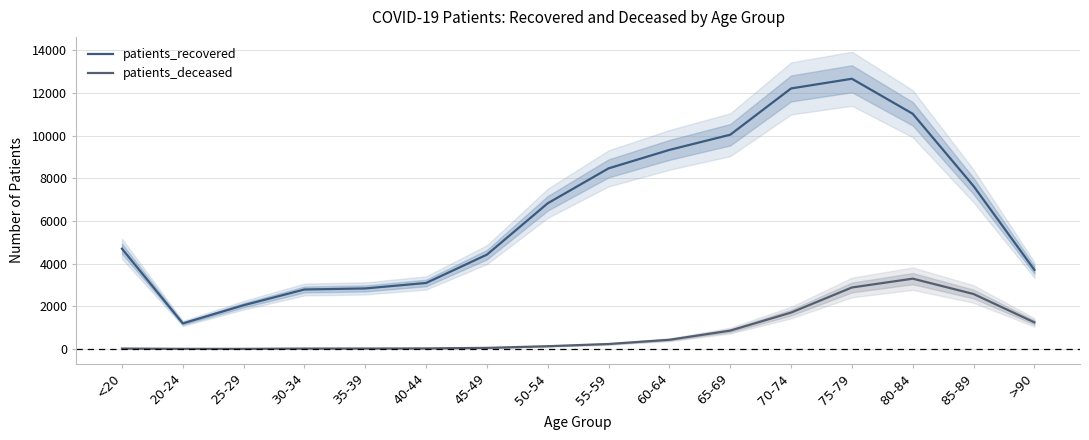

What are all the series names shown in the legend?

patients_recovered, patients_deceased